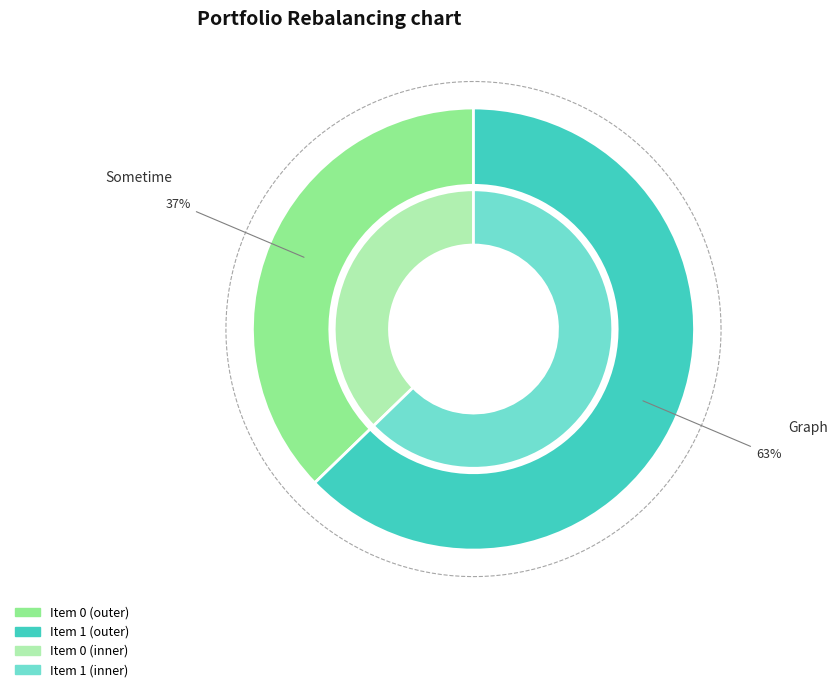

Is 0 the majority of the pie?

No